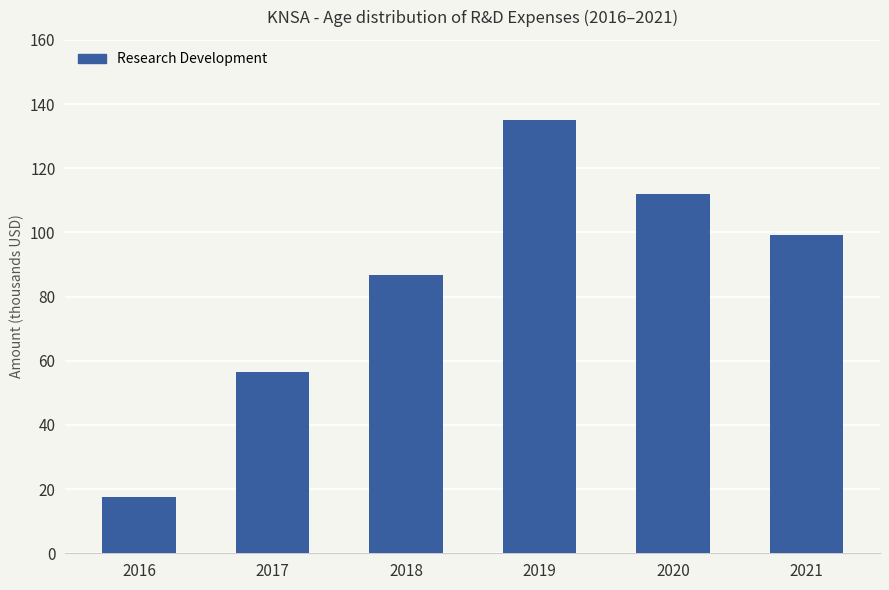

Which category has the lowest value across all series?

2016